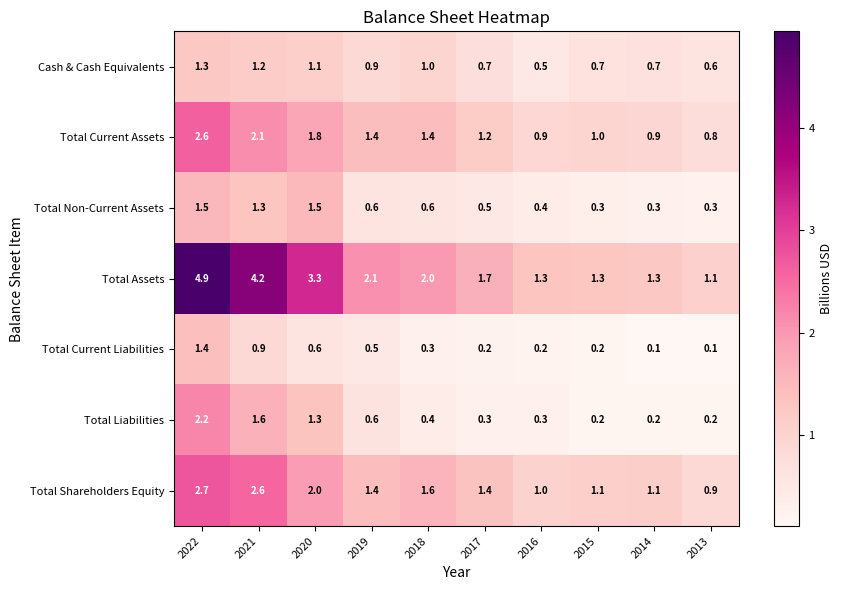

What is the highest value of the Total Current Assets series?

2.6